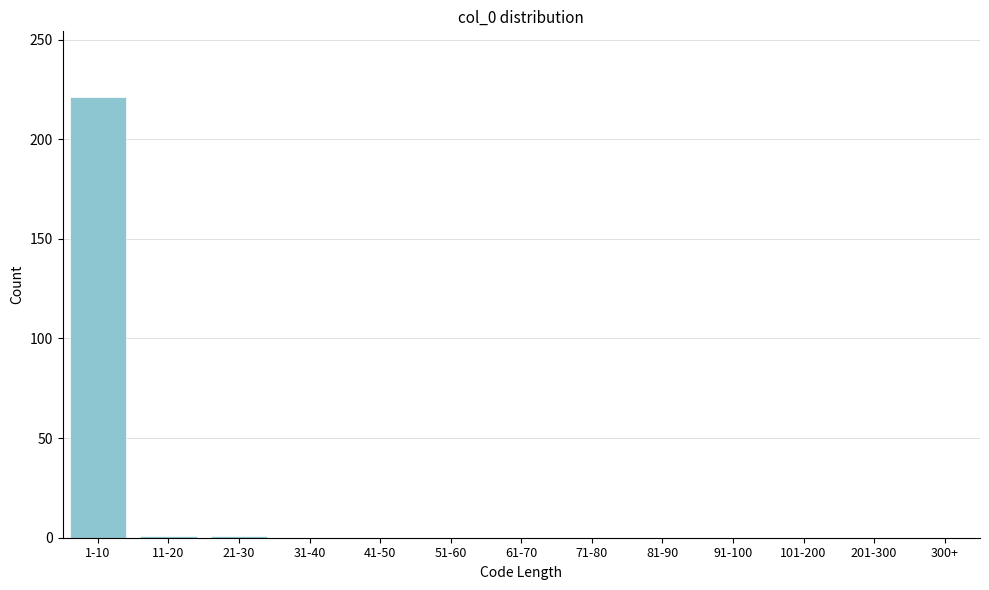

The chart shows a value of 0 at 300+. True or false?

True